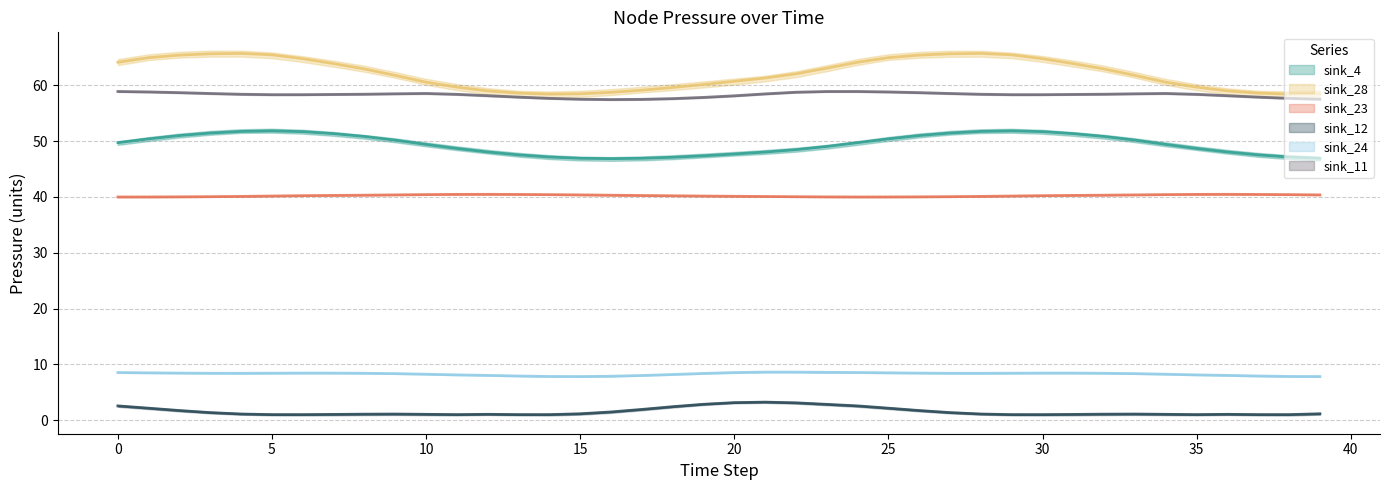

Reading left to right, transcribe all the data shown in this chart.

sink_4: 0=49.7	1=50.4	2=51.0	3=51.5	4=51.7	5=51.8	6=51.7	7=51.3	8=50.8	9=50.2	10=49.4	11=48.7	12=48.1	13=47.5	14=47.2	15=46.9	16=46.9	17=46.9	18=47.1	19=47.4	20=47.7	21=48.1	22=48.5	23=49.0	24=49.7	25=50.4	26=51.0	27=51.5	28=51.7	29=51.8	30=51.7	31=51.3	32=50.8	33=50.2	34=49.4	35=48.7	36=48.1	37=47.5	38=47.2	39=46.9
sink_28: 0=64.1	1=65.0	2=65.4	3=65.7	4=65.7	5=65.5	6=64.8	7=63.9	8=62.9	9=61.8	10=60.6	11=59.7	12=59.0	13=58.6	14=58.4	15=58.5	16=58.7	17=59.1	18=59.6	19=60.2	20=60.7	21=61.3	22=62.1	23=63.1	24=64.1	25=65.0	26=65.4	27=65.7	28=65.7	29=65.5	30=64.8	31=63.9	32=62.9	33=61.8	34=60.6	35=59.7	36=59.0	37=58.6	38=58.4	39=58.5
sink_23: 0=40.0	1=40.0	2=40.0	3=40.1	4=40.1	5=40.2	6=40.2	7=40.3	8=40.3	9=40.4	10=40.4	11=40.5	12=40.5	13=40.5	14=40.4	15=40.4	16=40.3	17=40.3	18=40.2	19=40.2	20=40.1	21=40.1	22=40.0	23=40.0	24=40.0	25=40.0	26=40.0	27=40.1	28=40.1	29=40.2	30=40.2	31=40.3	32=40.3	33=40.4	34=40.4	35=40.5	36=40.5	37=40.5	38=40.4	39=40.4
sink_12: 0=2.6	1=2.2	2=1.7	3=1.4	4=1.1	5=1.0	6=1.0	7=1.1	8=1.1	9=1.1	10=1.1	11=1.0	12=1.1	13=1.0	14=1.0	15=1.2	16=1.5	17=1.9	18=2.4	19=2.9	20=3.2	21=3.3	22=3.1	23=2.9	24=2.6	25=2.2	26=1.7	27=1.4	28=1.1	29=1.0	30=1.0	31=1.1	32=1.1	33=1.1	34=1.1	35=1.0	36=1.1	37=1.0	38=1.0	39=1.2
sink_24: 0=8.6	1=8.5	2=8.5	3=8.4	4=8.4	5=8.4	6=8.5	7=8.5	8=8.4	9=8.4	10=8.3	11=8.1	12=8.0	13=7.9	14=7.9	15=7.8	16=7.9	17=8.0	18=8.2	19=8.4	20=8.5	21=8.6	22=8.6	23=8.6	24=8.6	25=8.5	26=8.5	27=8.4	28=8.4	29=8.4	30=8.5	31=8.5	32=8.4	33=8.4	34=8.3	35=8.1	36=8.0	37=7.9	38=7.9	39=7.8
sink_11: 0=58.9	1=58.8	2=58.7	3=58.5	4=58.4	5=58.3	6=58.3	7=58.4	8=58.4	9=58.5	10=58.5	11=58.4	12=58.2	13=57.9	14=57.7	15=57.5	16=57.5	17=57.5	18=57.6	19=57.8	20=58.1	21=58.5	22=58.8	23=58.9	24=58.9	25=58.8	26=58.7	27=58.5	28=58.4	29=58.3	30=58.3	31=58.4	32=58.4	33=58.5	34=58.5	35=58.4	36=58.2	37=57.9	38=57.7	39=57.5